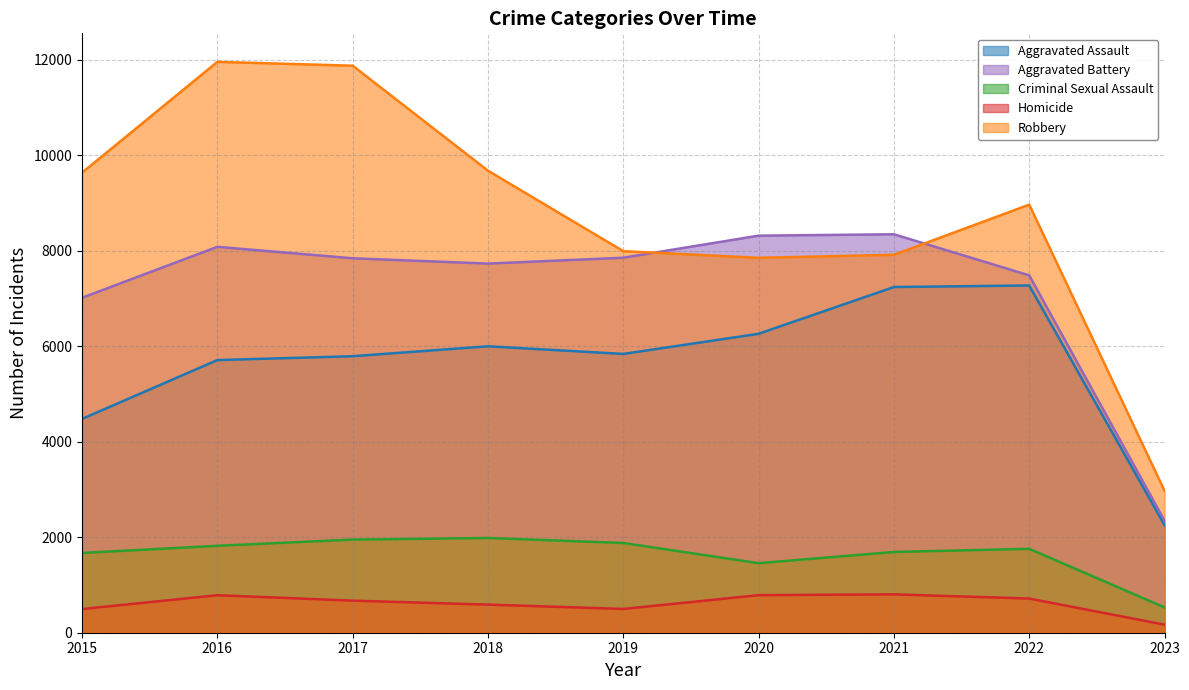

True or false: Aggravated Assault and Criminal Sexual Assault cross at least once.

False